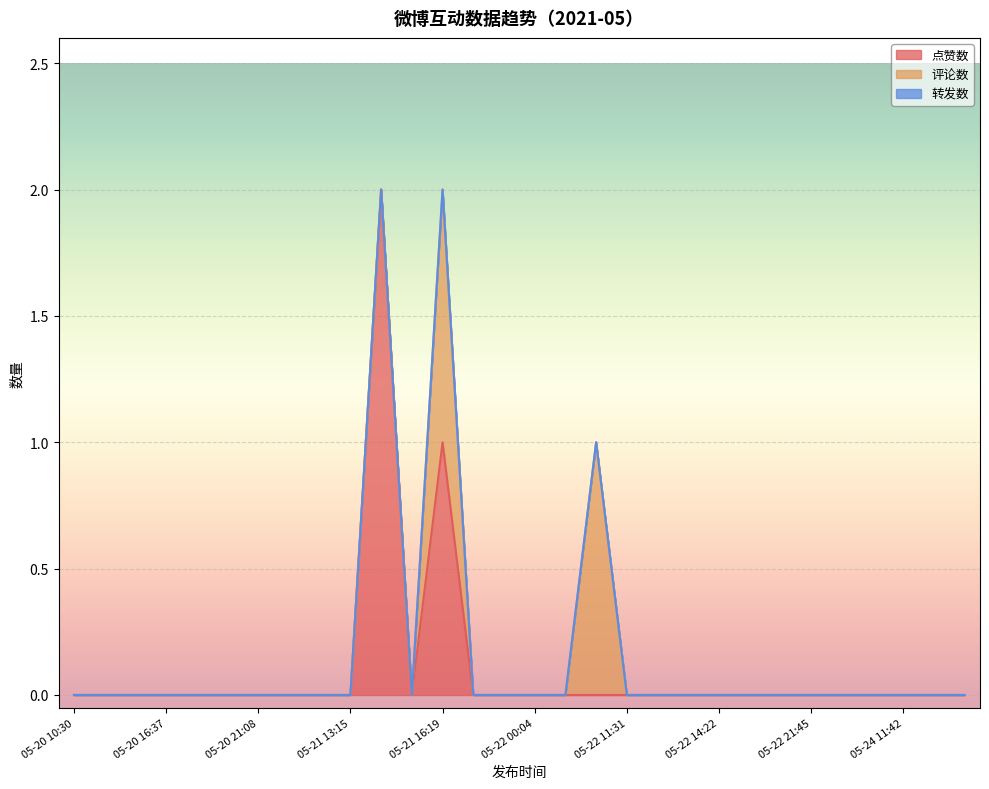

Reading left to right, transcribe all the data shown in this chart.

点赞数: 05-20 10:30=0	05-20 10:34=0	05-20 10:36=0	05-20 16:37=0	05-20 18:41=0	05-20 20:34=0	05-20 21:08=0	05-20 23:29=0	05-21 13:14=0	05-21 13:15=0	05-21 13:33=2	05-21 13:57=0	05-21 16:19=1	05-21 23:18=0	05-21 23:56=0	05-22 00:04=0	05-22 00:16=0	05-22 08:33=0	05-22 11:31=0	05-22 12:11=0	05-22 13:48=0	05-22 14:22=0	05-22 14:27=0	05-22 16:46=0	05-22 21:45=0	05-22 23:44=0	05-24 10:27=0	05-24 11:42=0	05-24 18:46=0	05-24 18:55=0
评论数: 05-20 10:30=0	05-20 10:34=0	05-20 10:36=0	05-20 16:37=0	05-20 18:41=0	05-20 20:34=0	05-20 21:08=0	05-20 23:29=0	05-21 13:14=0	05-21 13:15=0	05-21 13:33=0	05-21 13:57=0	05-21 16:19=1	05-21 23:18=0	05-21 23:56=0	05-22 00:04=0	05-22 00:16=0	05-22 08:33=1	05-22 11:31=0	05-22 12:11=0	05-22 13:48=0	05-22 14:22=0	05-22 14:27=0	05-22 16:46=0	05-22 21:45=0	05-22 23:44=0	05-24 10:27=0	05-24 11:42=0	05-24 18:46=0	05-24 18:55=0
转发数: 05-20 10:30=0	05-20 10:34=0	05-20 10:36=0	05-20 16:37=0	05-20 18:41=0	05-20 20:34=0	05-20 21:08=0	05-20 23:29=0	05-21 13:14=0	05-21 13:15=0	05-21 13:33=0	05-21 13:57=0	05-21 16:19=0	05-21 23:18=0	05-21 23:56=0	05-22 00:04=0	05-22 00:16=0	05-22 08:33=0	05-22 11:31=0	05-22 12:11=0	05-22 13:48=0	05-22 14:22=0	05-22 14:27=0	05-22 16:46=0	05-22 21:45=0	05-22 23:44=0	05-24 10:27=0	05-24 11:42=0	05-24 18:46=0	05-24 18:55=0